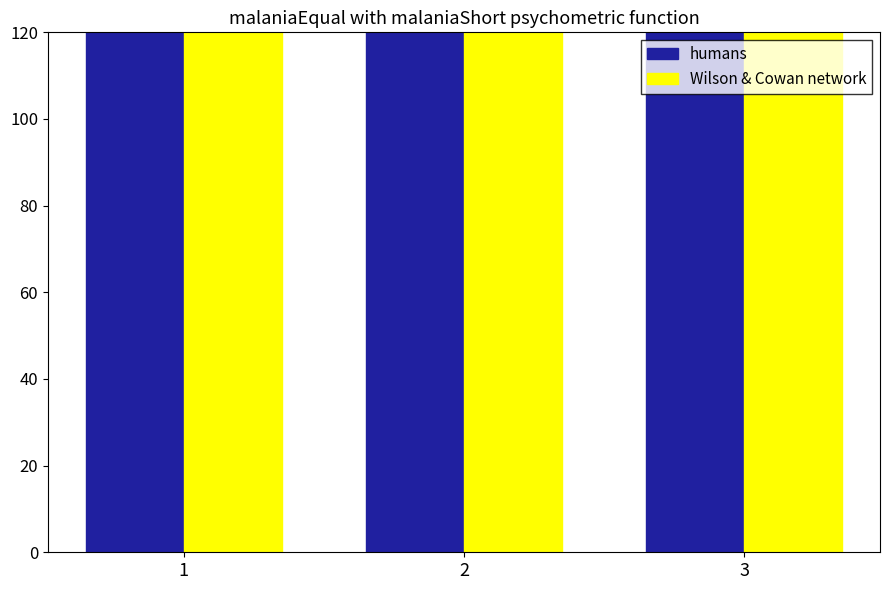

The value of Wilson & Cowan network at 3 is 13583. True or false?

False